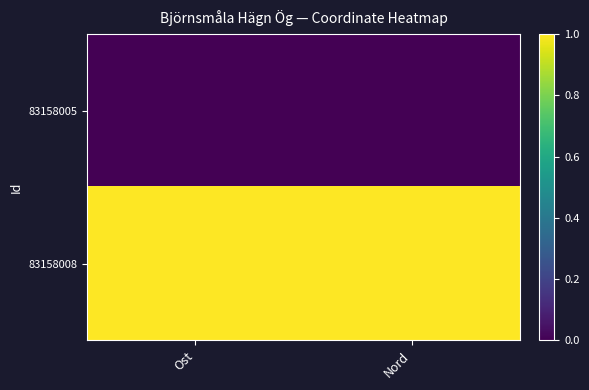

Which series has the widest spread of values?

83158005